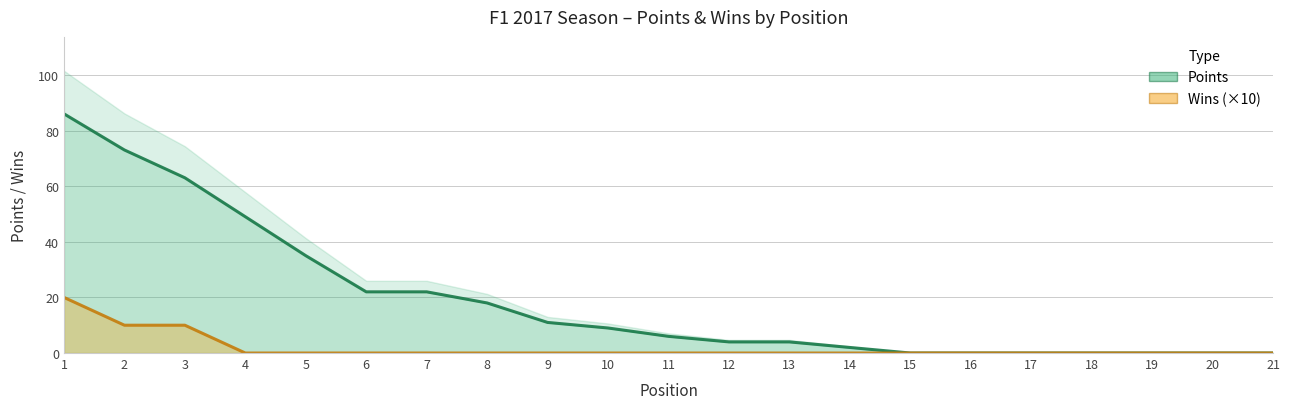

At which category is the sum across all series the highest?

1